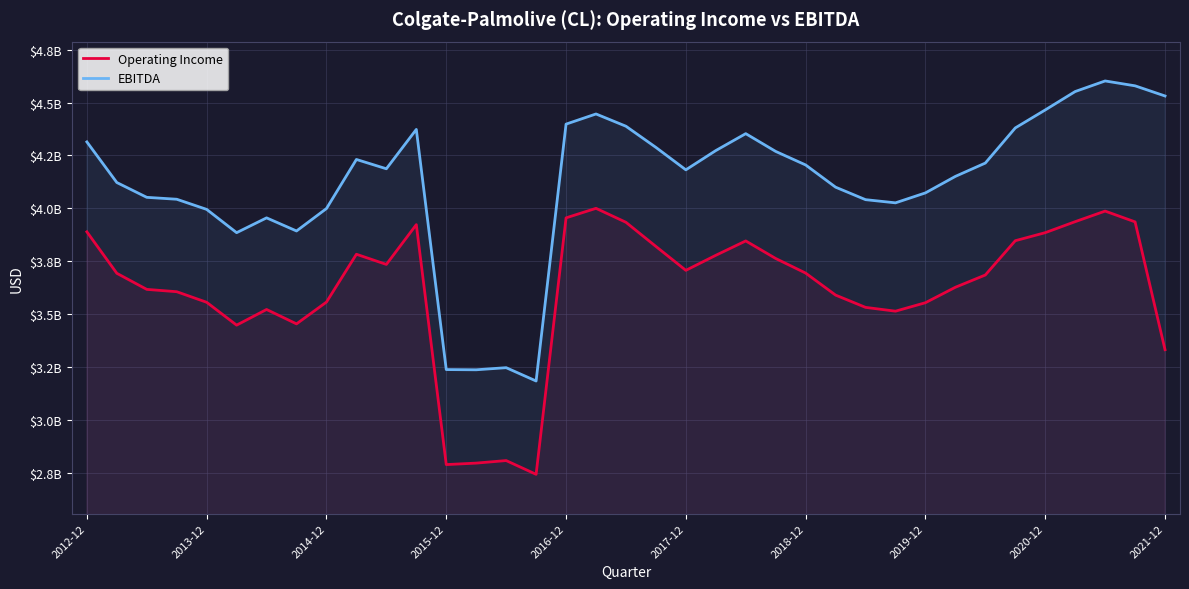

How many interior local valleys does the EBITDA series have?

7